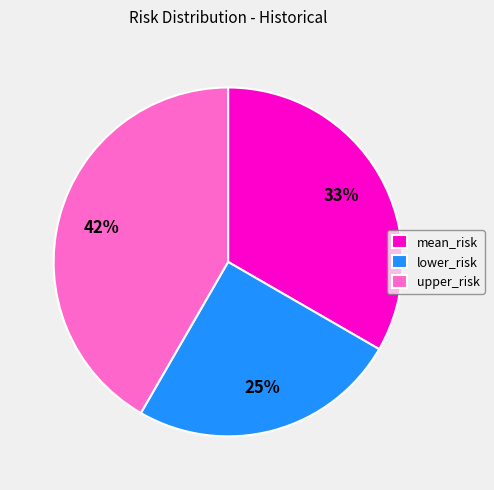

True or false: lower_risk accounts for 25% of the total.

True